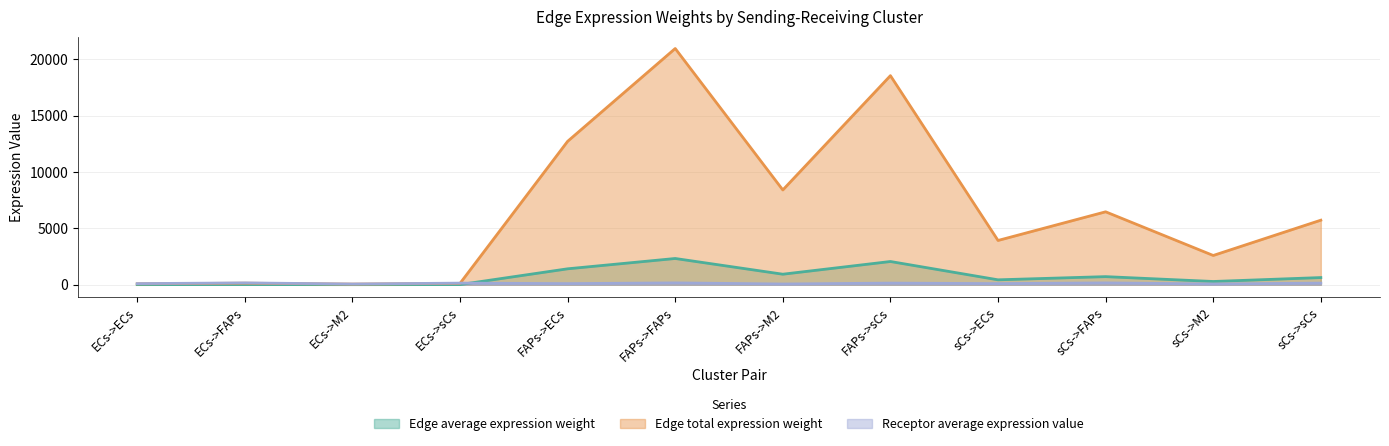

In Edge average expression weight, how many points are higher than both neighbors (excluding endpoints)?

4